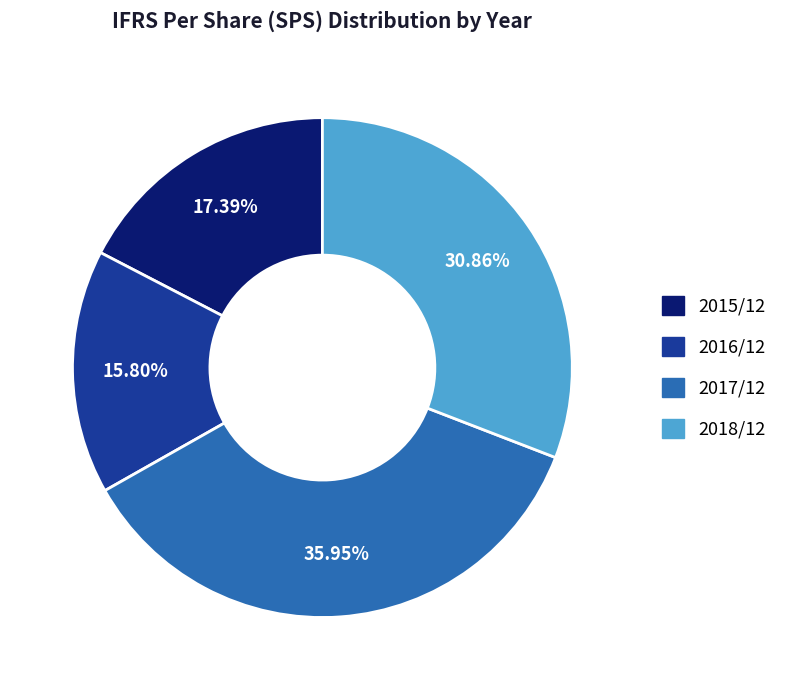

True or false: 2017/12 accounts for 22% of the total.

False